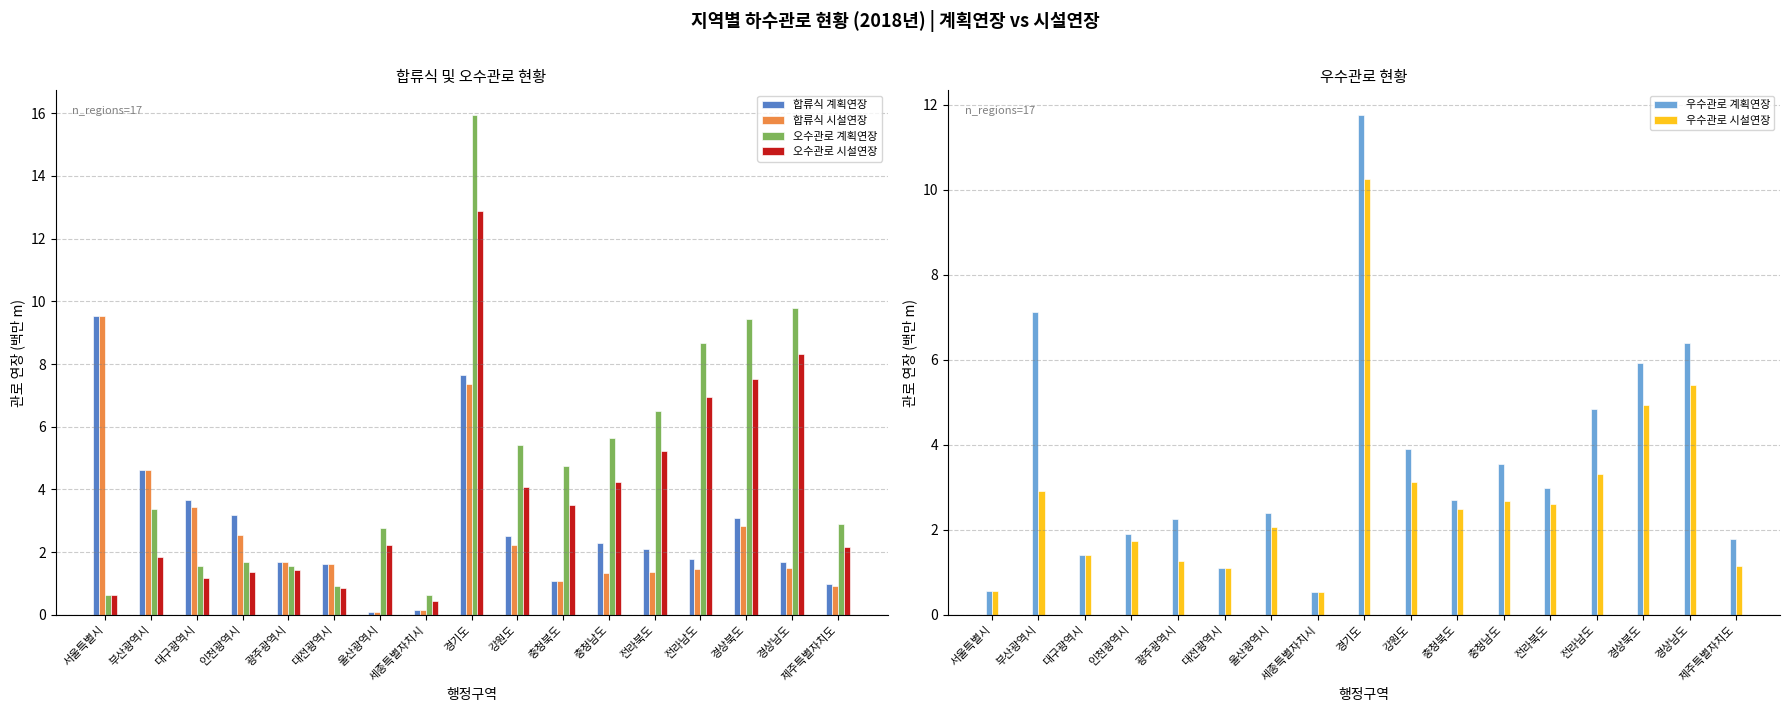

True or false: 우수관로 시설연장 has a value of 3.1 at 강원도.

True